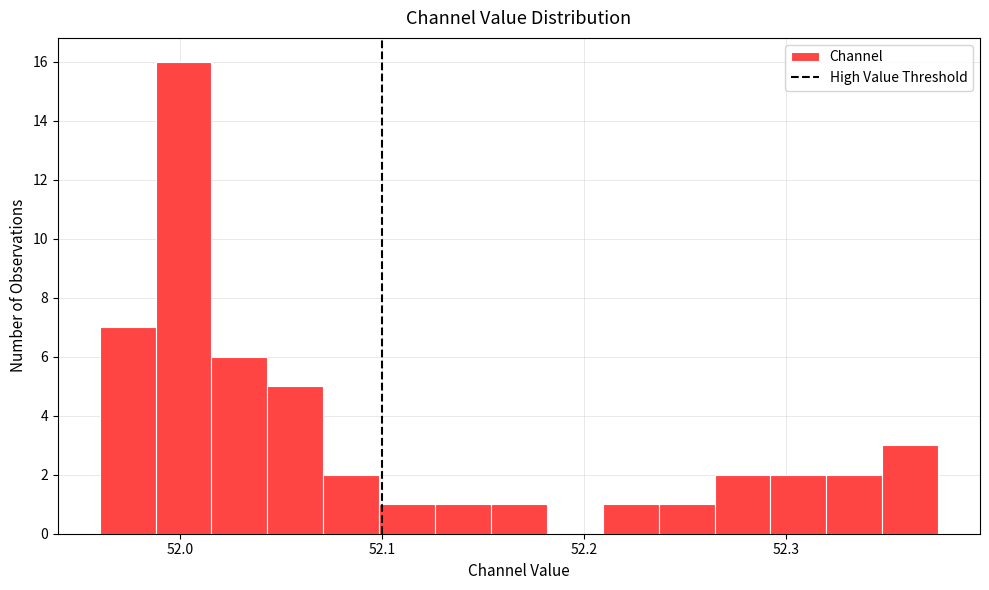

Around what value on the x-axis is the tallest bar? Give the approximate position of its centre, as read against the axis.

52.00